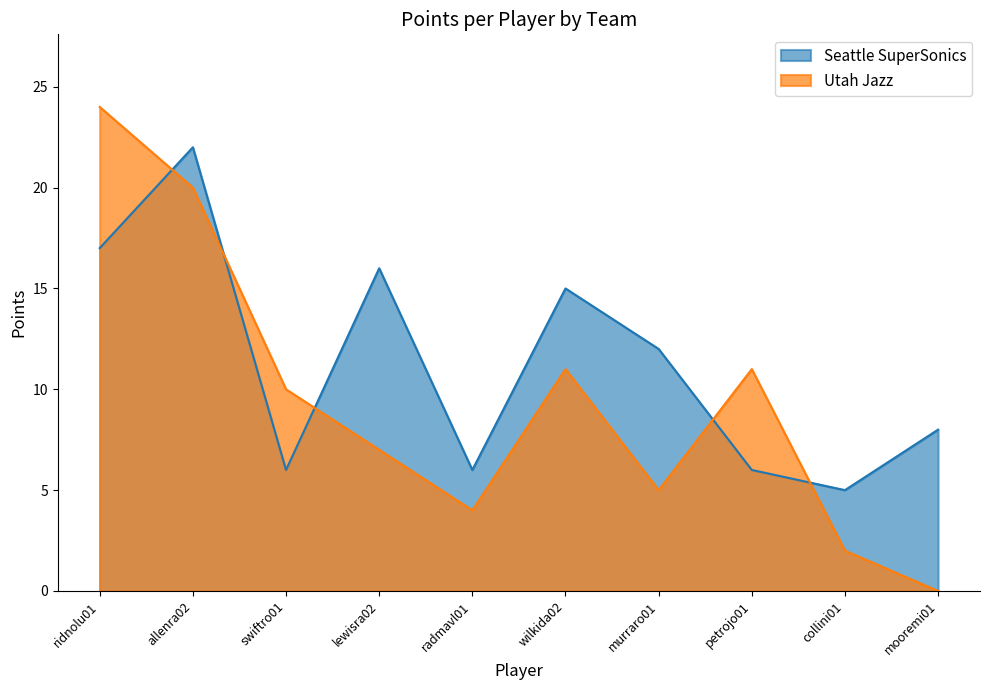

How many intersections are there between Seattle SuperSonics and Utah Jazz?

5